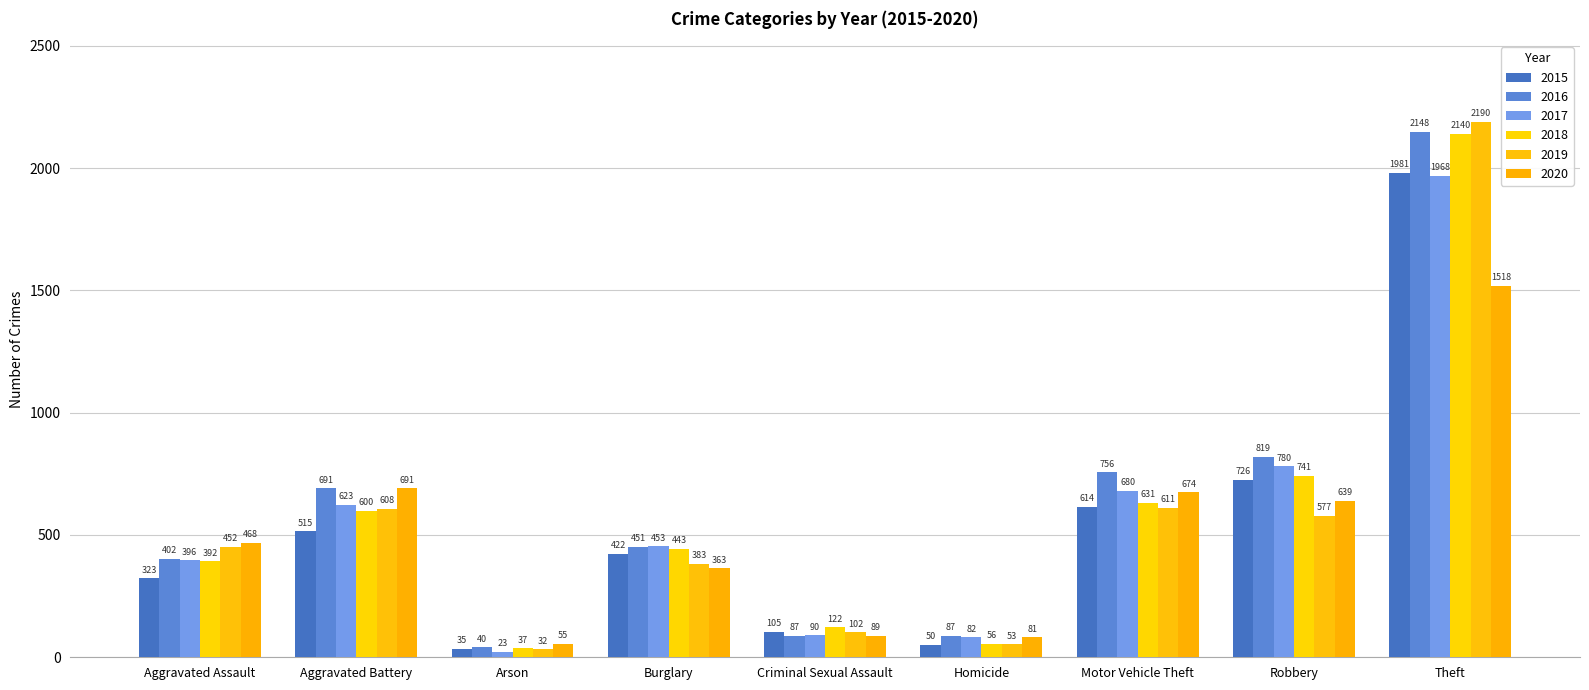

What is the total value across all series at Arson?

222